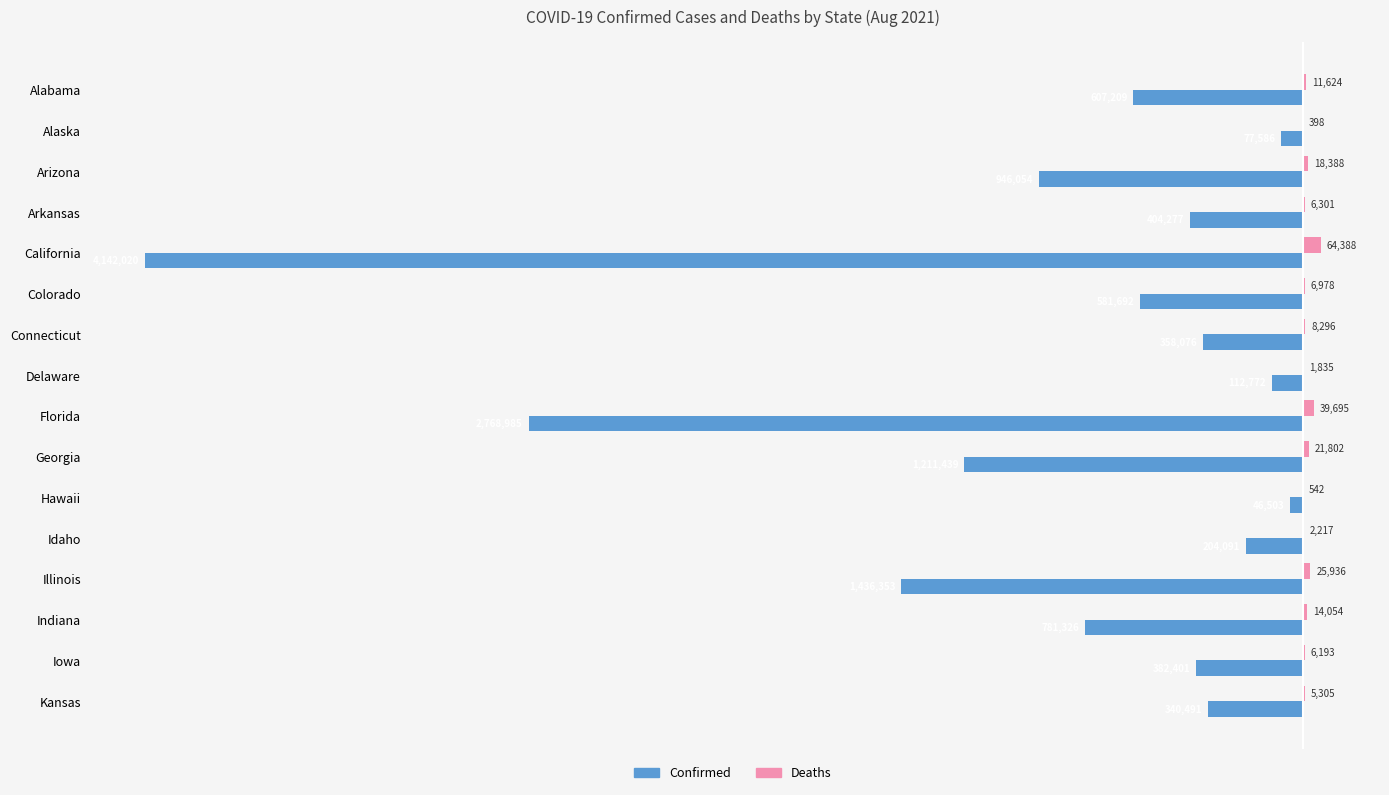

What are all the series names shown in the legend?

Confirmed, Deaths